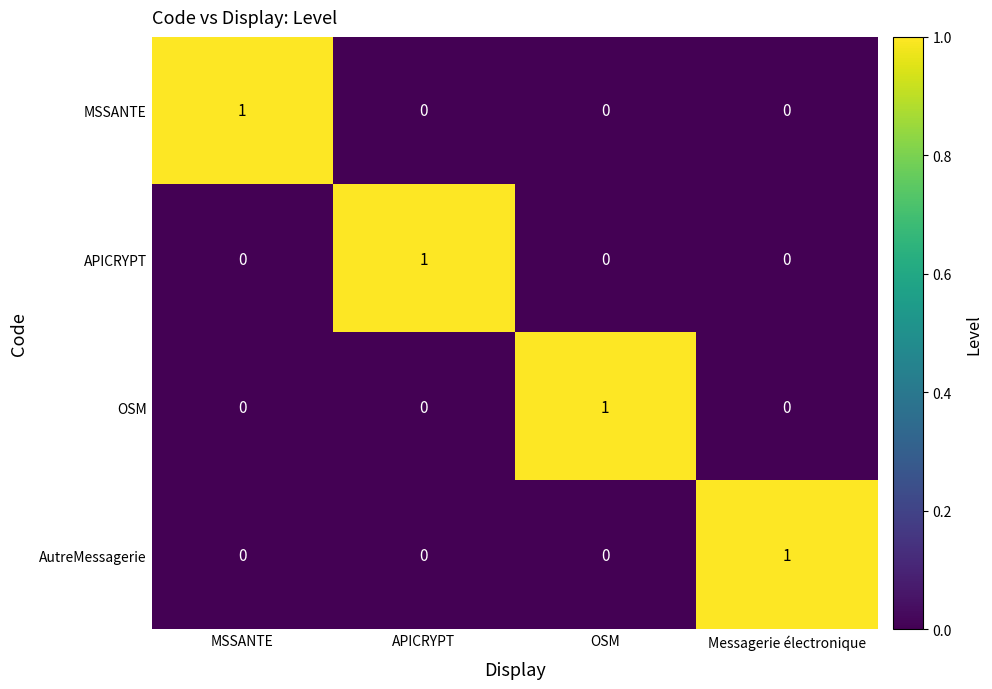

Reading left to right, extract all data points from this chart.

MSSANTE: MSSANTE=1	APICRYPT=0	OSM=0	Messagerie électronique=0
APICRYPT: MSSANTE=0	APICRYPT=1	OSM=0	Messagerie électronique=0
OSM: MSSANTE=0	APICRYPT=0	OSM=1	Messagerie électronique=0
AutreMessagerie: MSSANTE=0	APICRYPT=0	OSM=0	Messagerie électronique=1